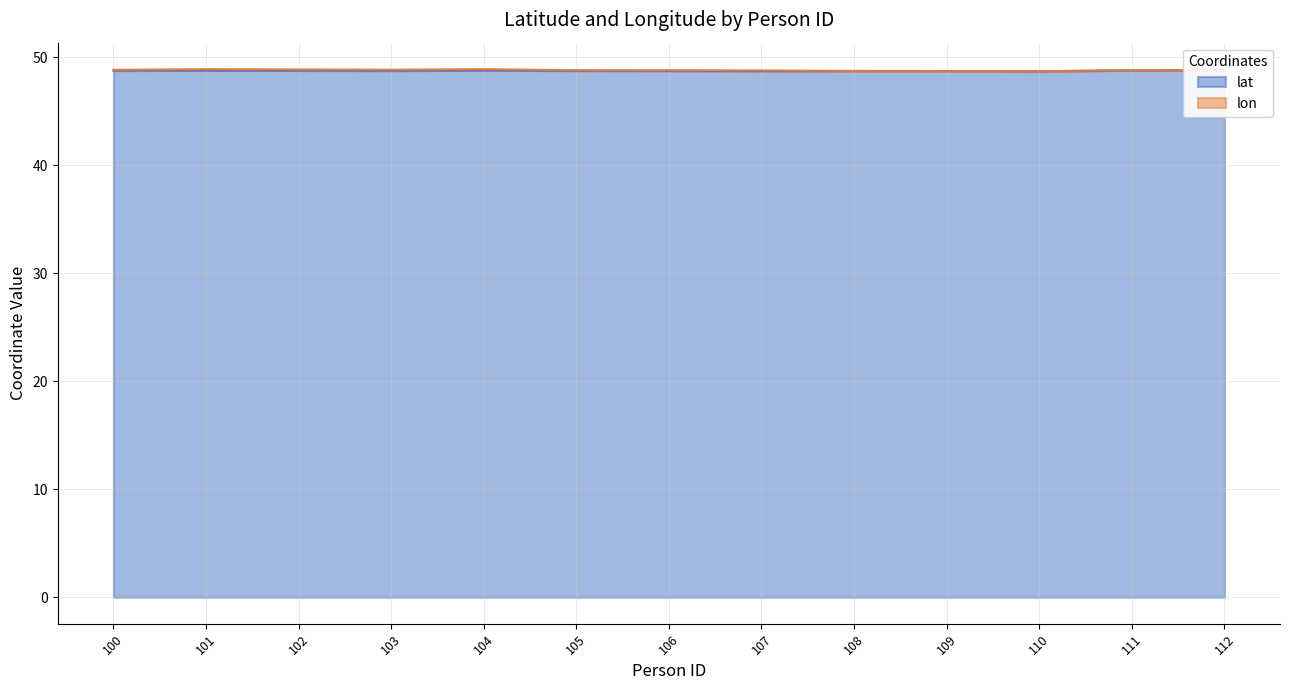

Rank the categories by value from highest to lowest.

112, 111, 104, 101, 102, 100, 105, 103, 106, 108, 107, 109, 110